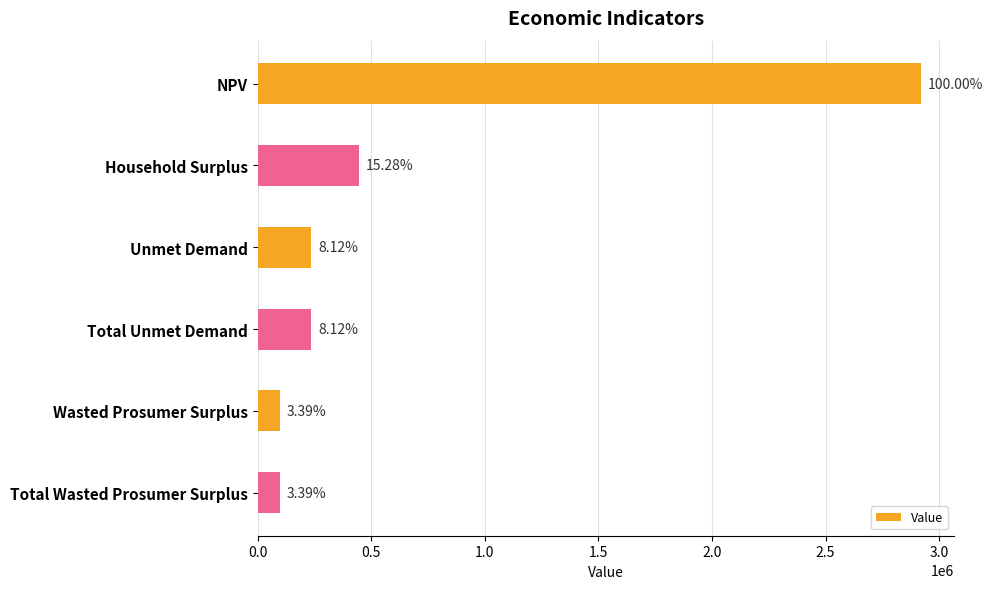

What is the maximum value shown in the chart?

2919681.6